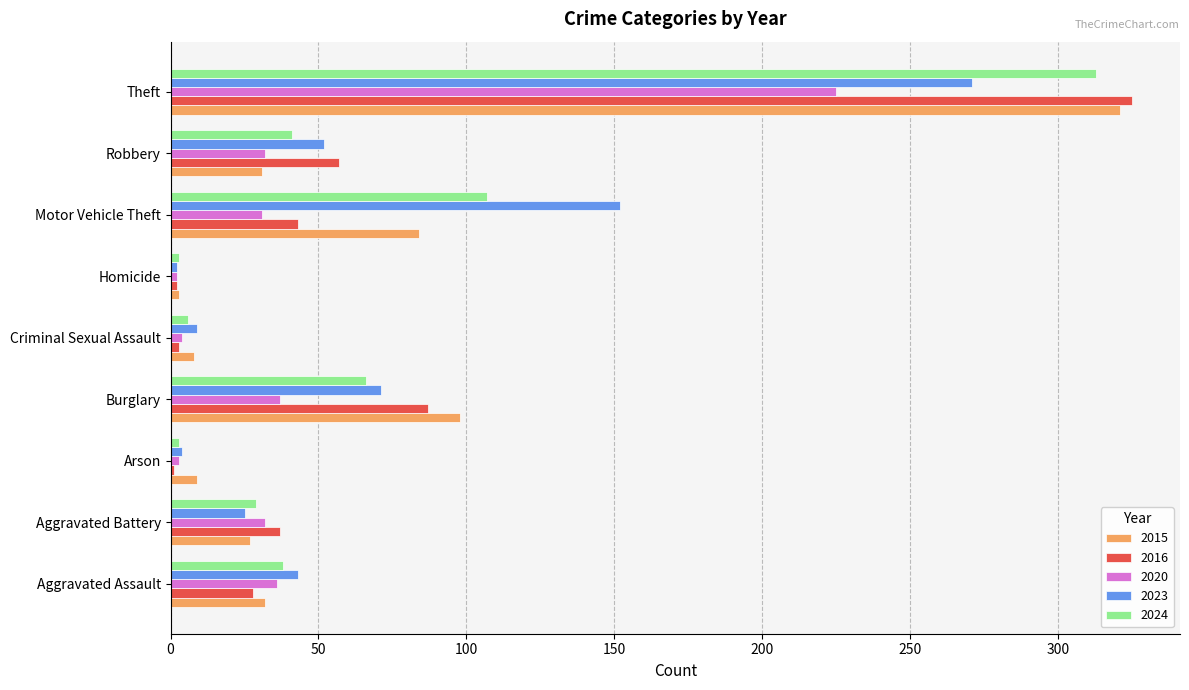

At which category is the sum across all series the highest?

Theft